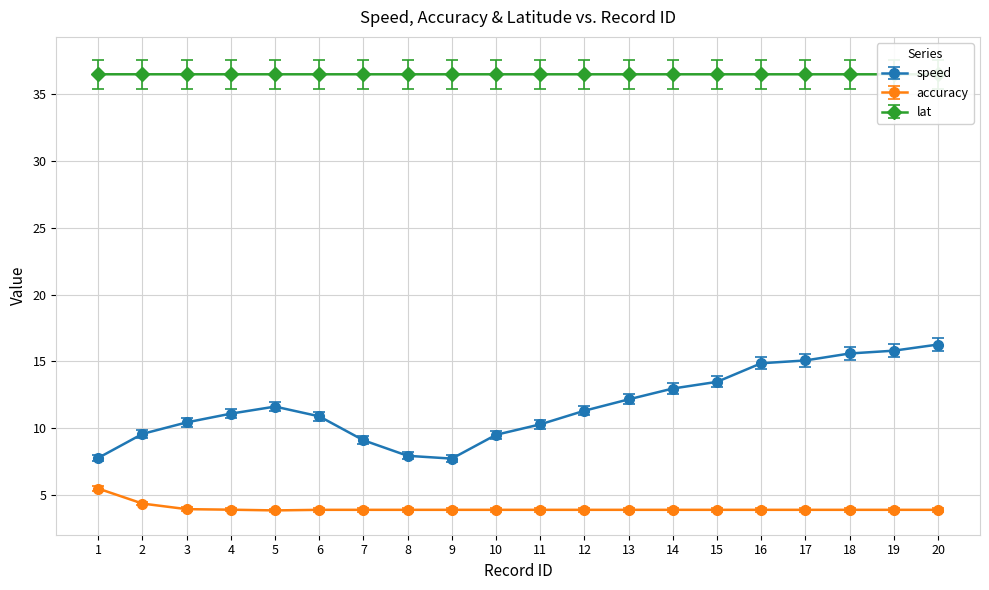

Count the lat values in the range 36 to 37.

20